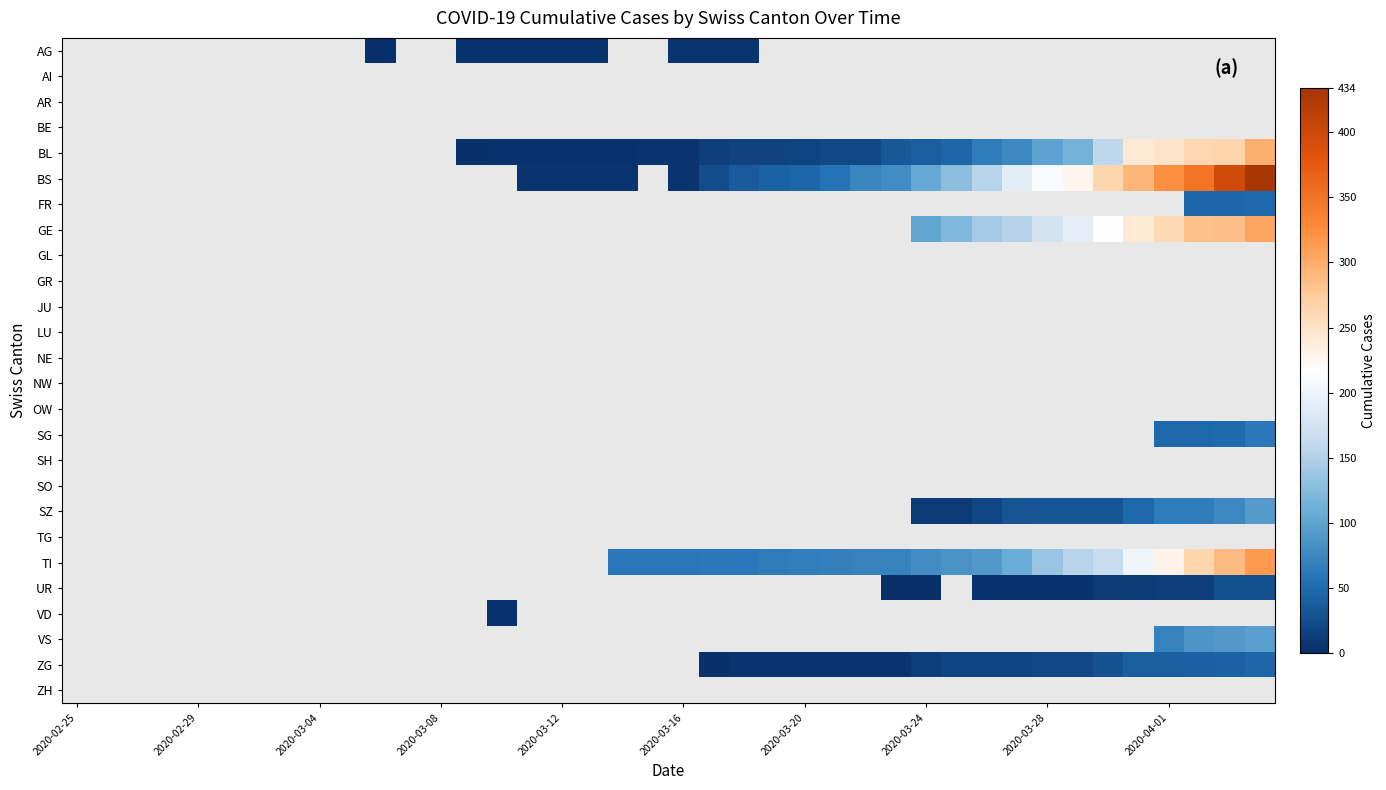

What is the maximum value shown in the chart?

434.0